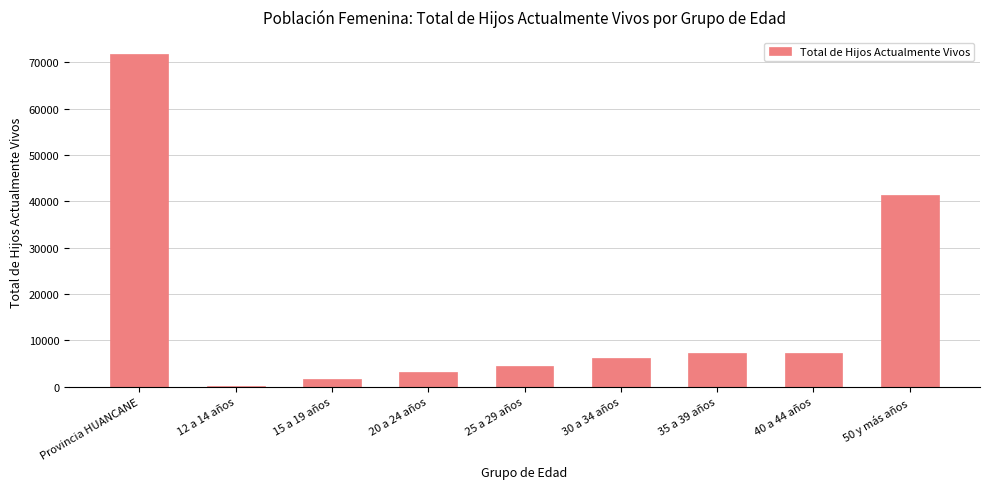

What is the average value?

15975